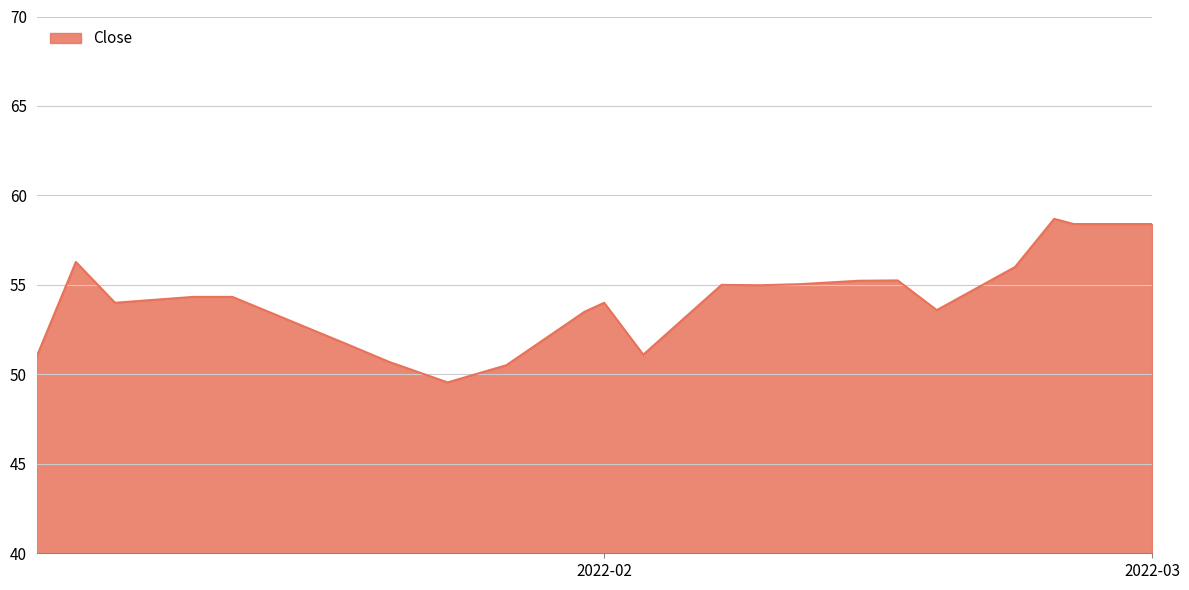

What is the difference between the maximum and minimum values?

9.1